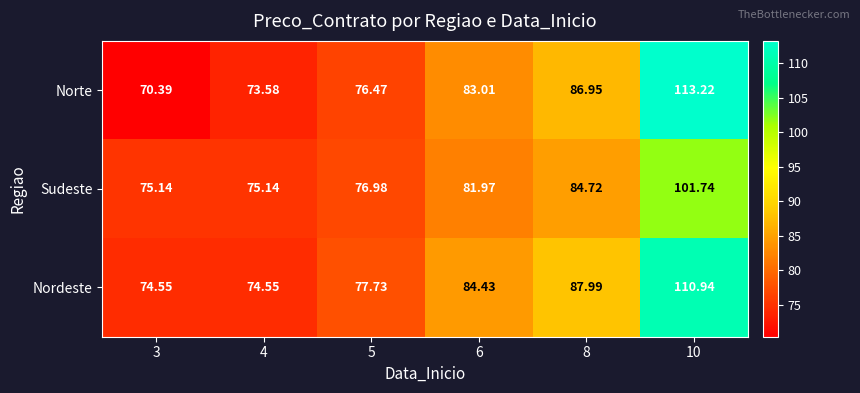

What is the total value across all series at 3?

220.1